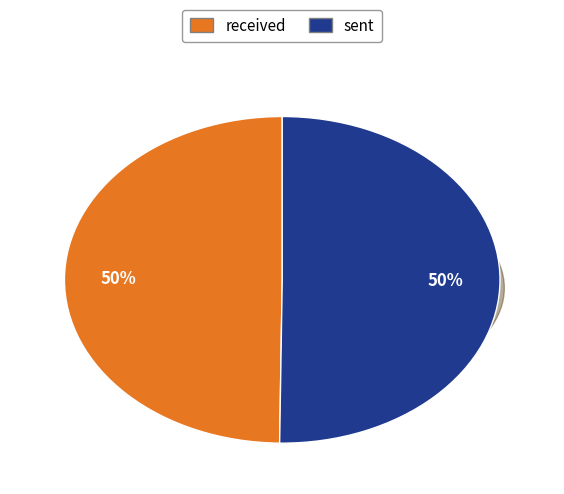

Does any single category account for the majority?

Yes